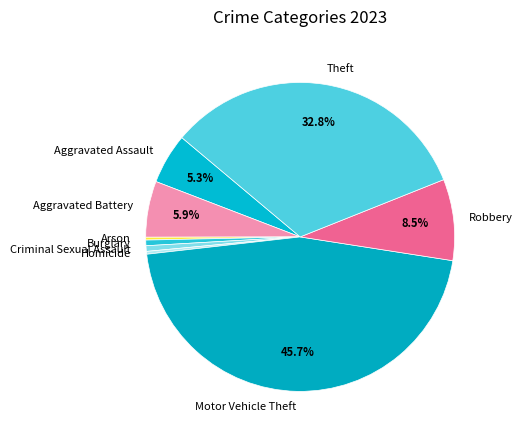

To the nearest percent, what is the difference between the largest and smallest slice percentages?

45%